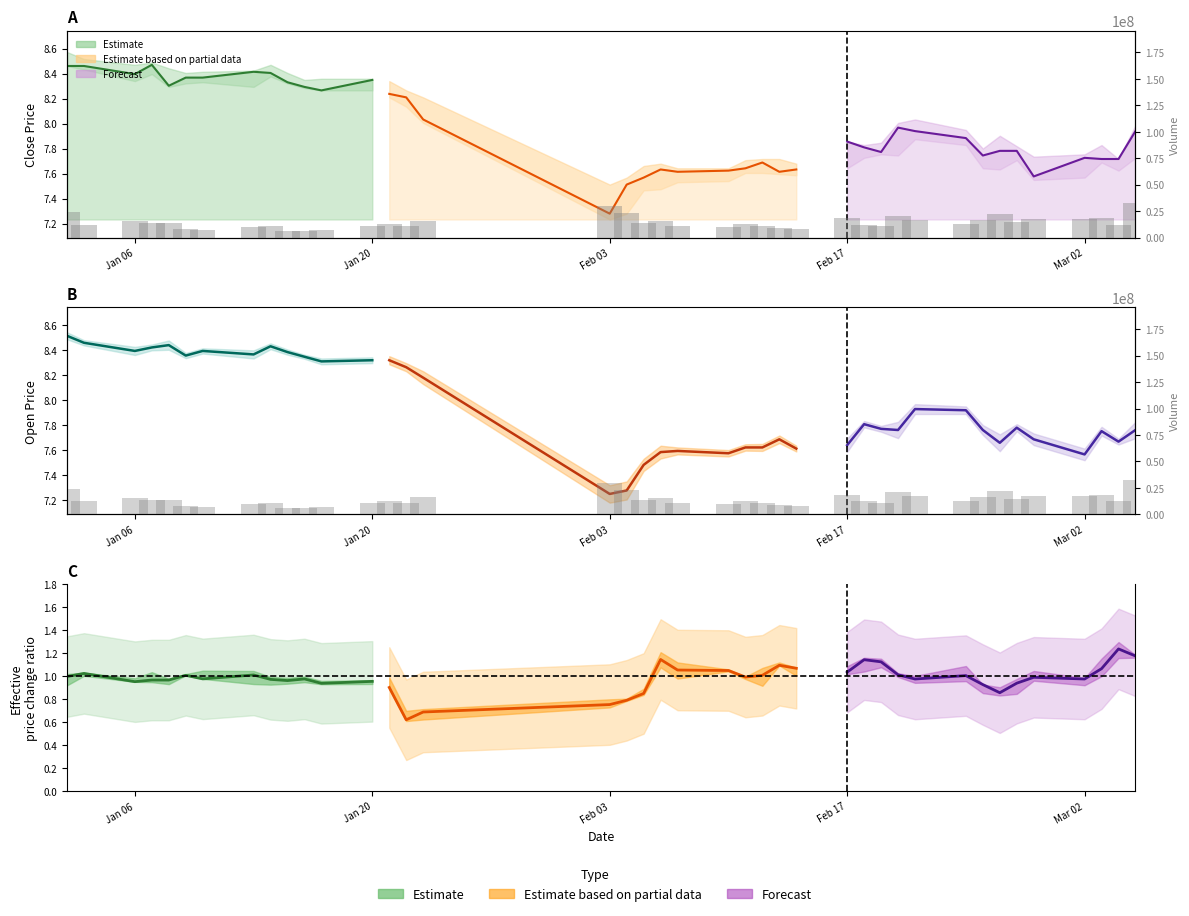

Is it true that the value at Feb 17 is 13830532?

True